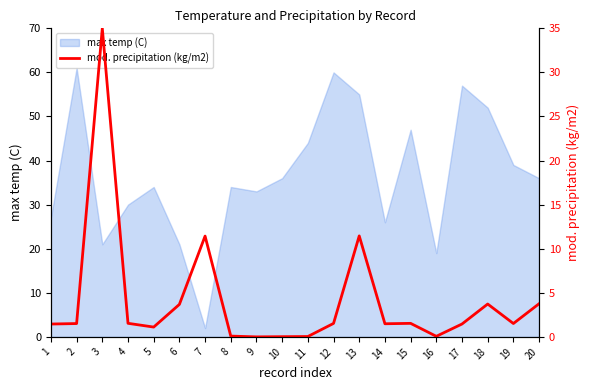

How many points are higher than both their immediate neighbors (excluding endpoints)?

5